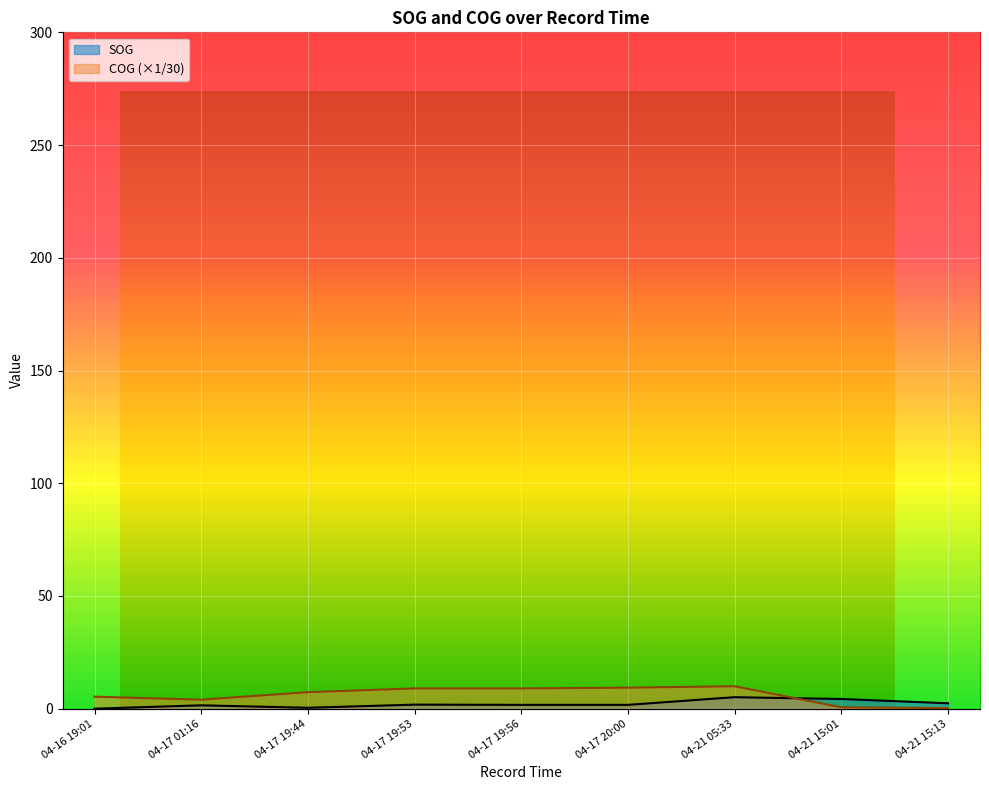

Reading left to right, list all the values displayed in this chart.

SOG: 0.0	1.5	0.4	1.8	1.7	1.7	5.1	4.3	2.4
COG: 5.3	4.0	7.3	9.0	9.0	9.3	10.0	0.6	0.3